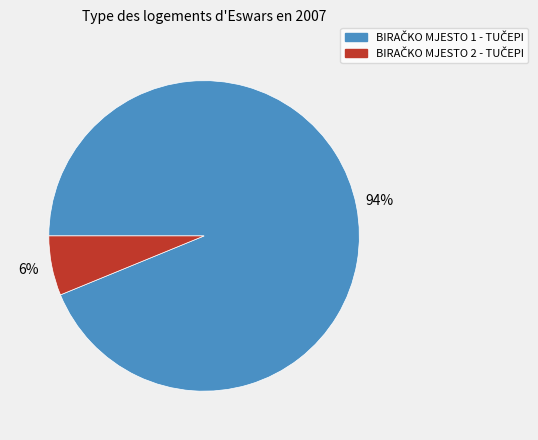

Is there any slice that represents more than half of the pie?

Yes